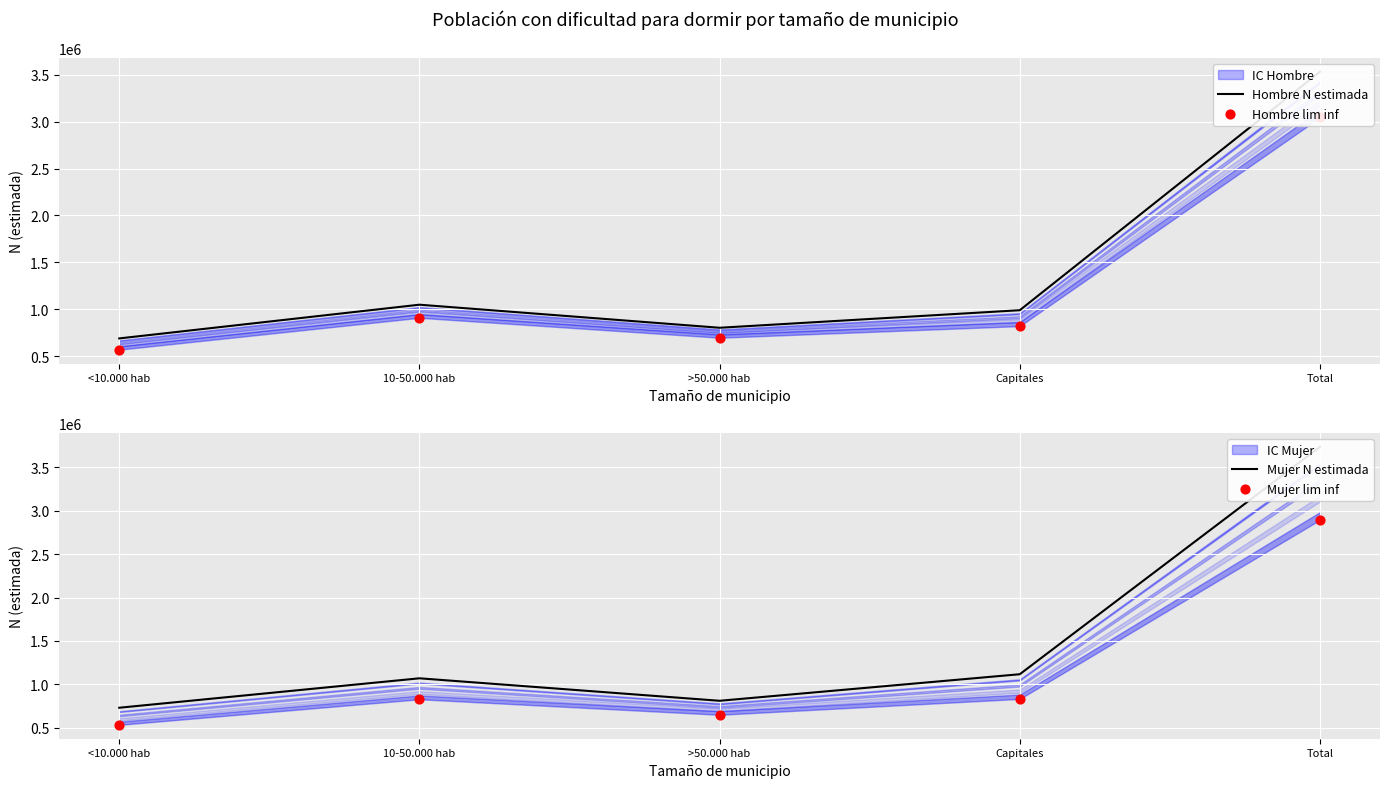

Which series has the largest total across all categories?

Mujer N estimada